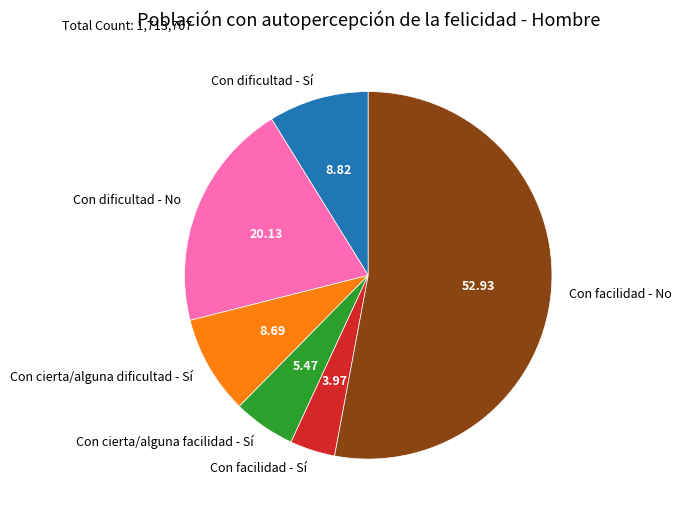

True or false: Con facilidad - No accounts for 43% of the total.

False